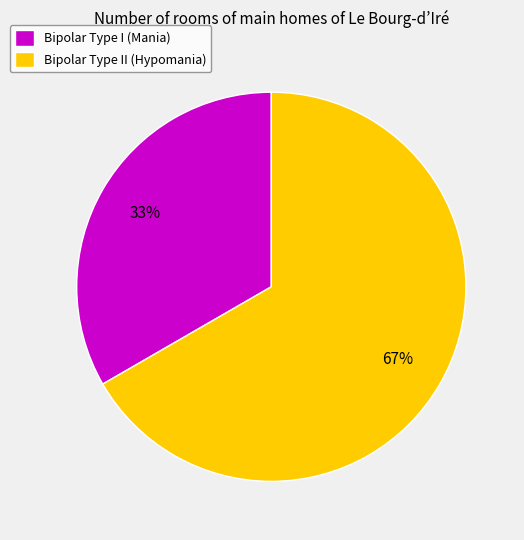

To the nearest percent, what portion does Bipolar Type II (Hypomania) represent?

67%